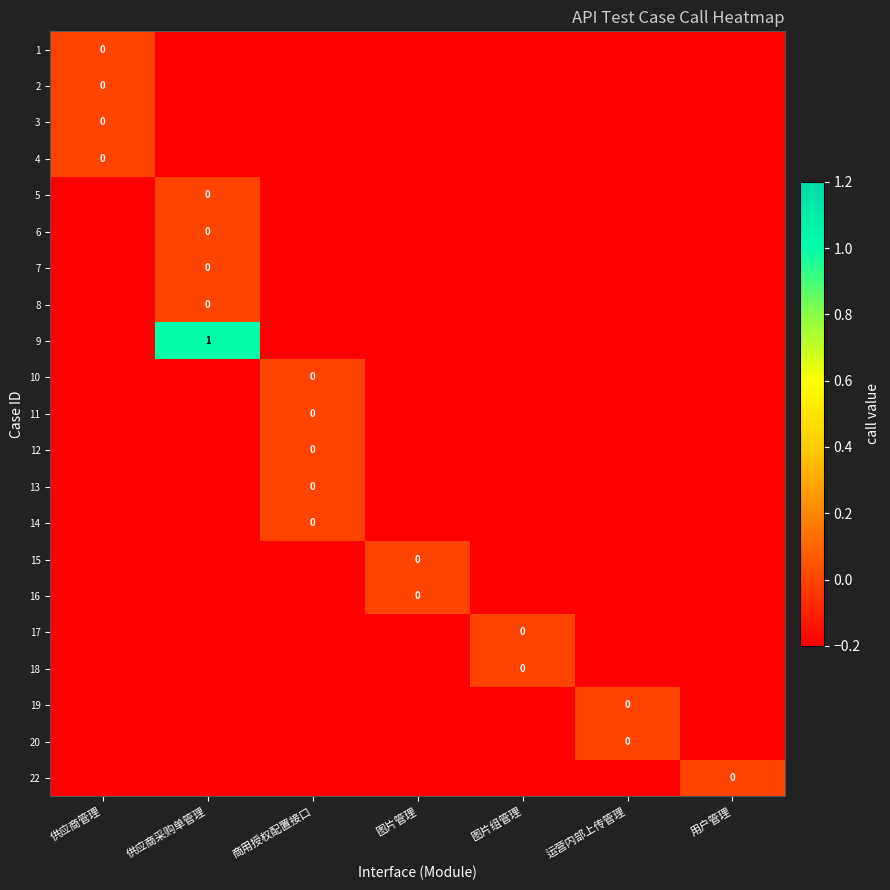

At which category is the sum across all series the highest?

供应商采购单管理